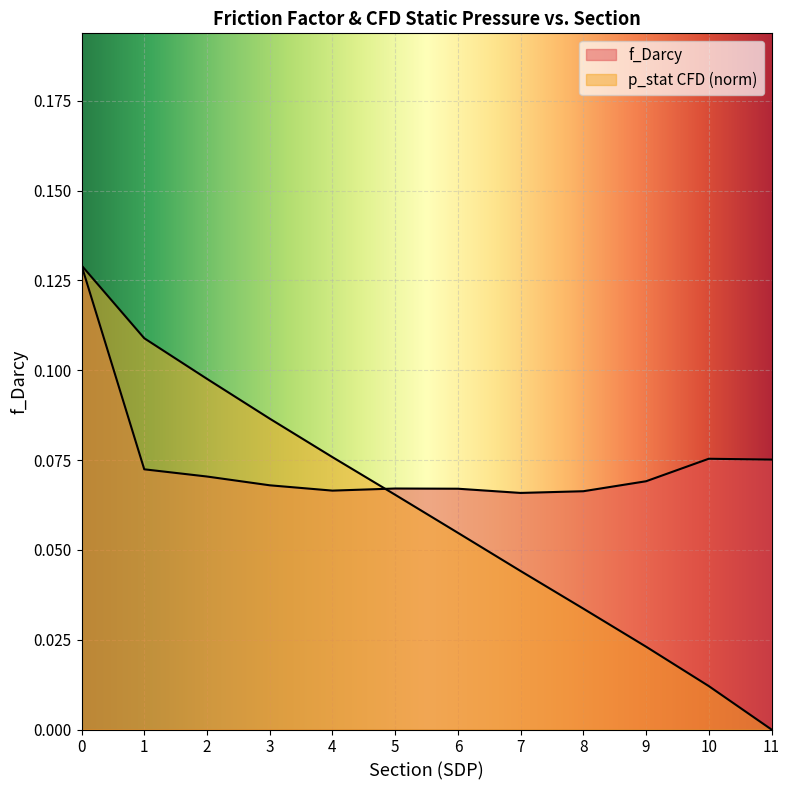

Reading right to left, what are all the values shown in this chart?

f_Darcy: 11=0.1	10=0.1	9=0.1	8=0.1	7=0.1	6=0.1	5=0.1	4=0.1	3=0.1	2=0.1	1=0.1	0=0.1
p_stat_CFD: 11=0.0	10=0.0	9=0.0	8=0.0	7=0.0	6=0.1	5=0.1	4=0.1	3=0.1	2=0.1	1=0.1	0=0.1